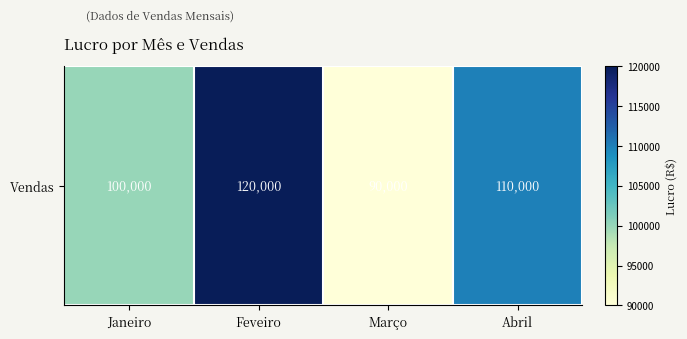

Is it true that the value at Feveiro is 185627?

False